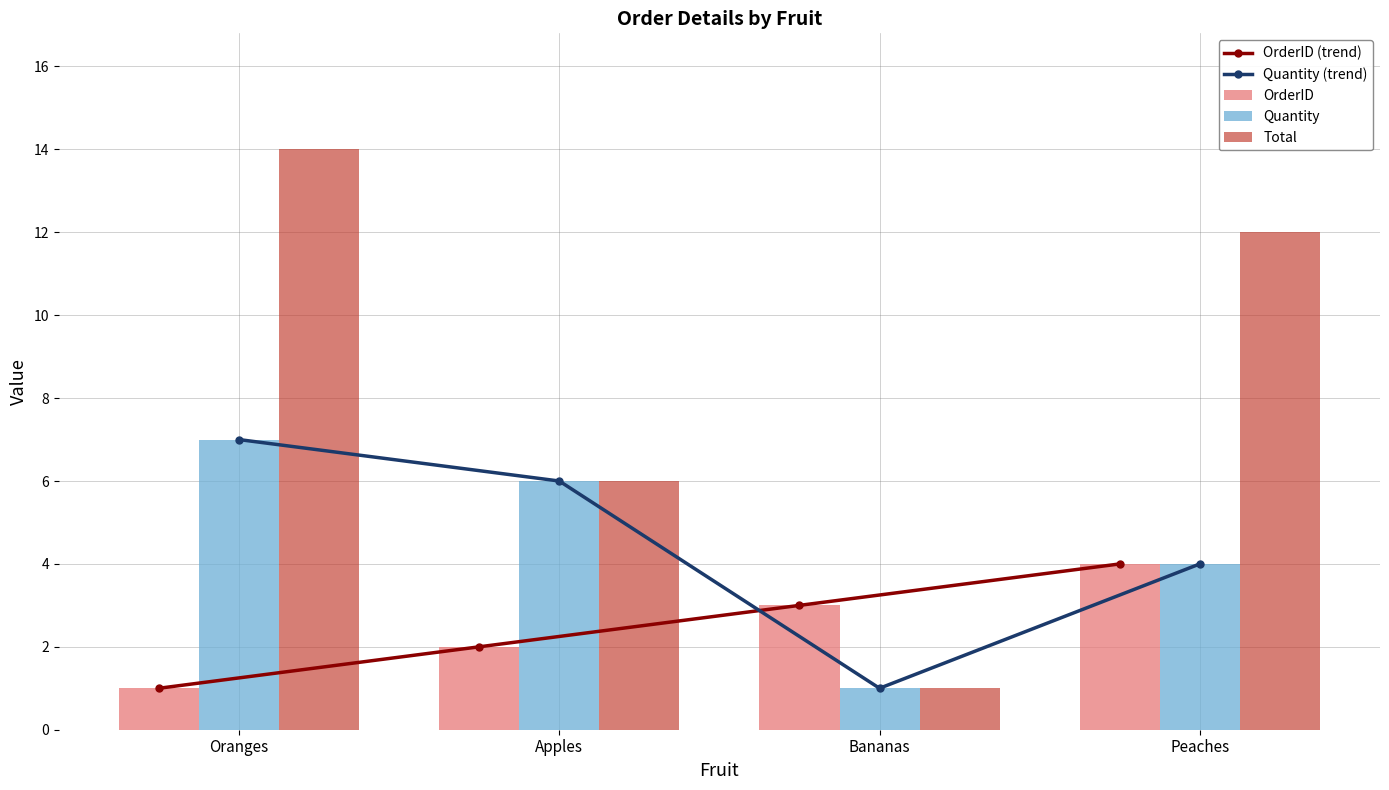

Which category has the lowest value in the Quantity (trend) series?

Bananas